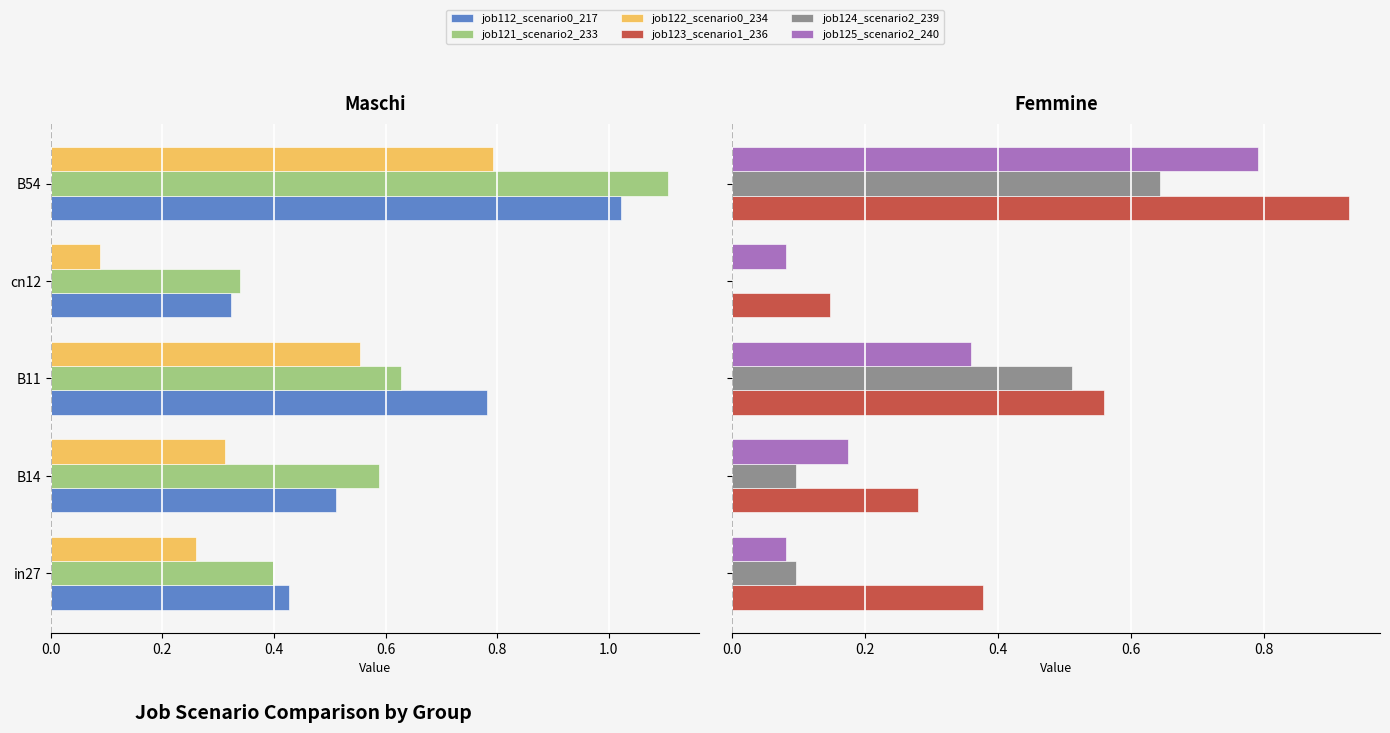

What are all the series names shown in the legend?

job112_scenario0_217, job121_scenario2_233, job122_scenario0_234, job123_scenario1_236, job124_scenario2_239, job125_scenario2_240